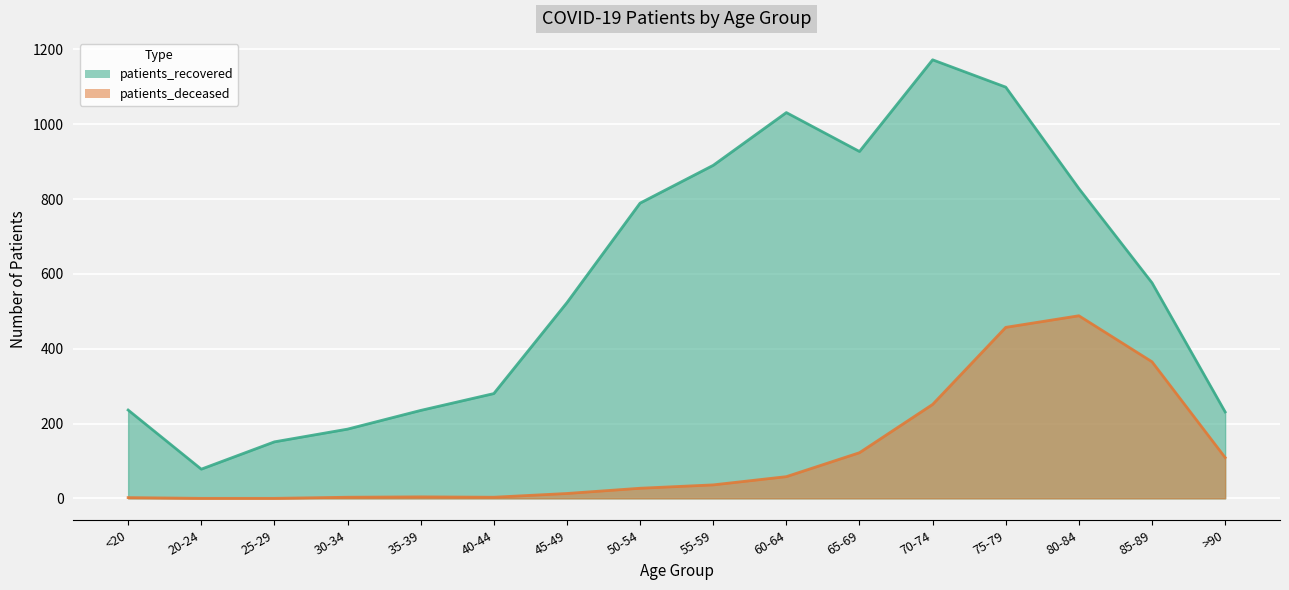

The value of patients_deceased at >90 is 175. True or false?

False